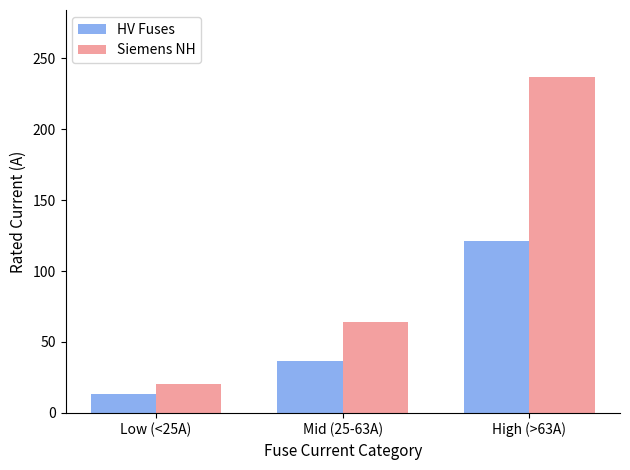

Reading left to right, transcribe all the data shown in this chart.

HV Fuses: Low (<25A)=13.1	Mid (25-63A)=36.6	High (>63A)=121.3
Siemens NH: Low (<25A)=20.5	Mid (25-63A)=64.3	High (>63A)=236.6